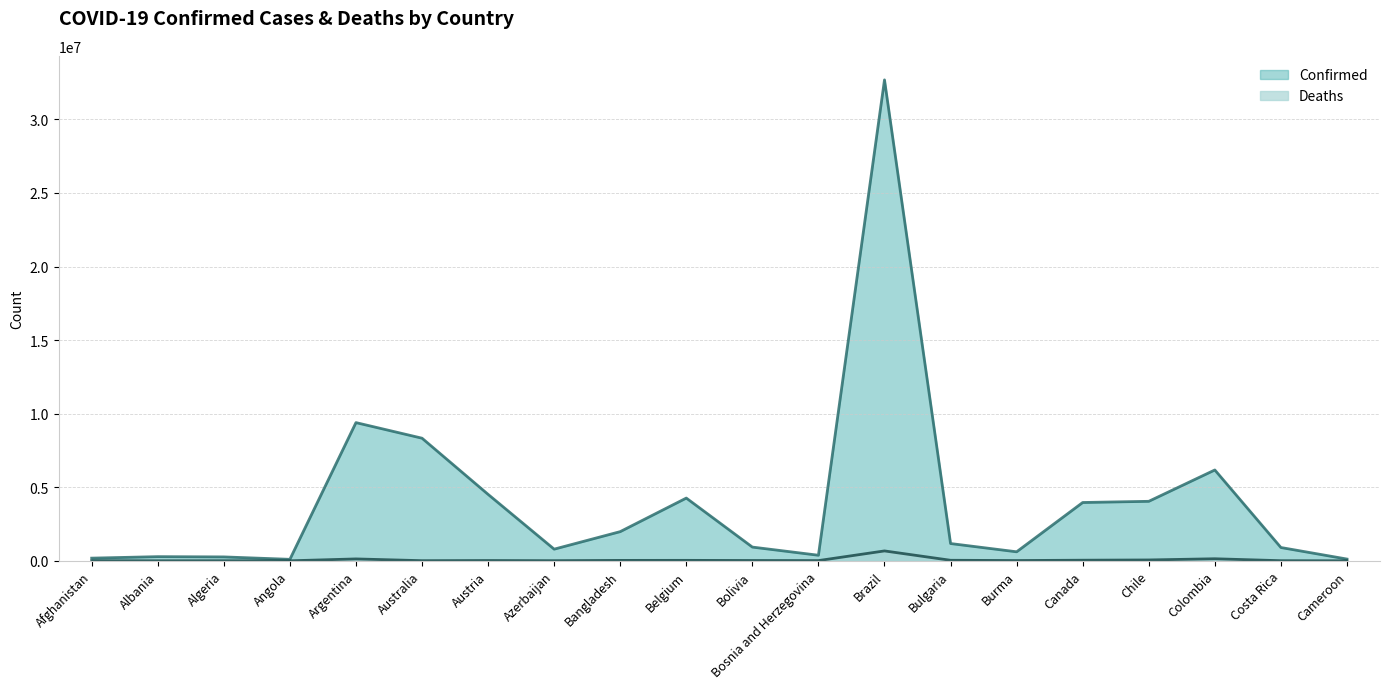

True or false: Confirmed has a value of 55741 at Cameroon.

False